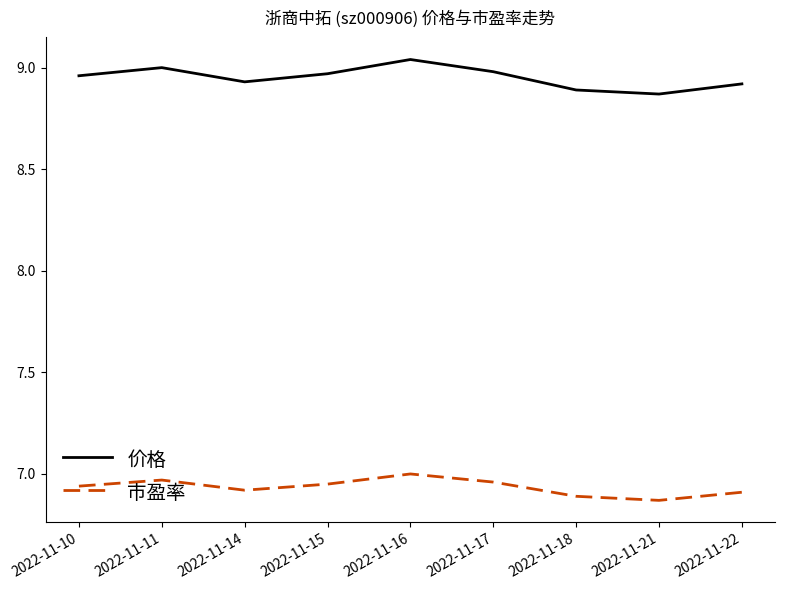

True or false: 价格 and 市盈率 cross at least once.

False